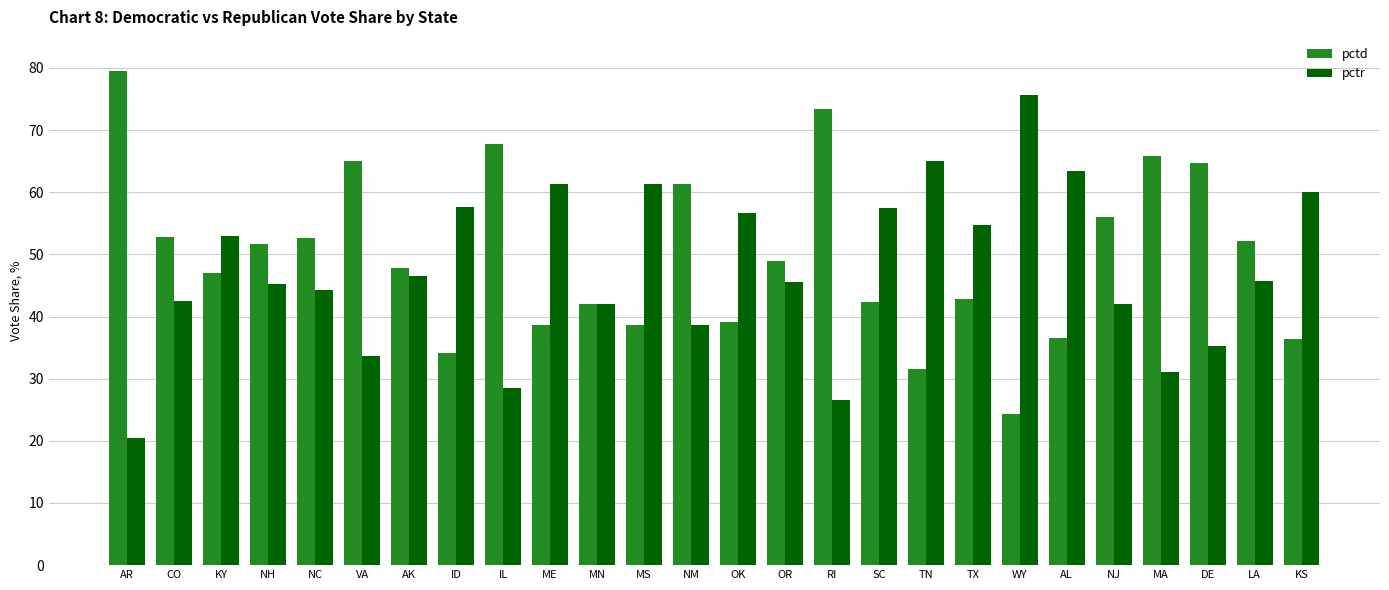

What are all the series names shown in the legend?

pctd, pctr